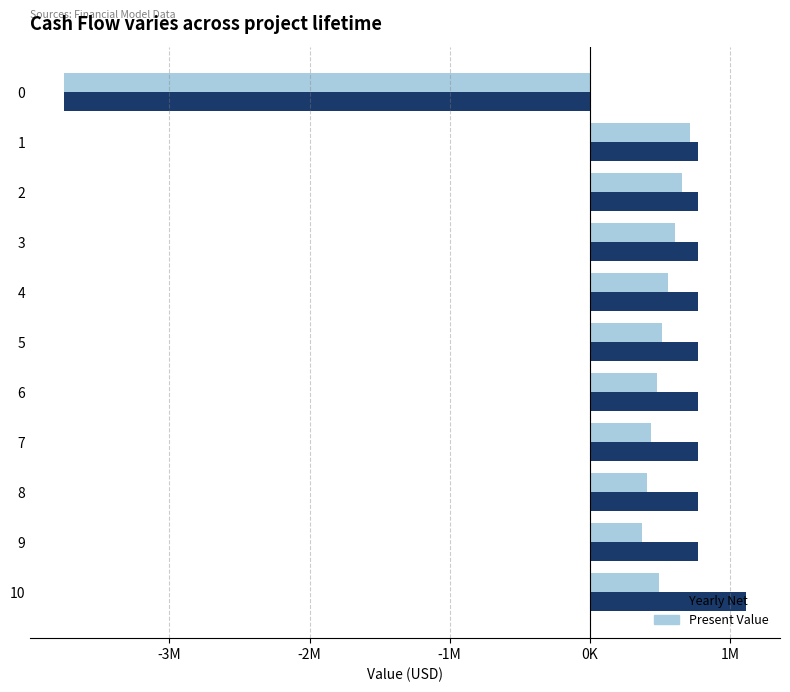

What are all the series names shown in the legend?

Yearly Net, Present Value